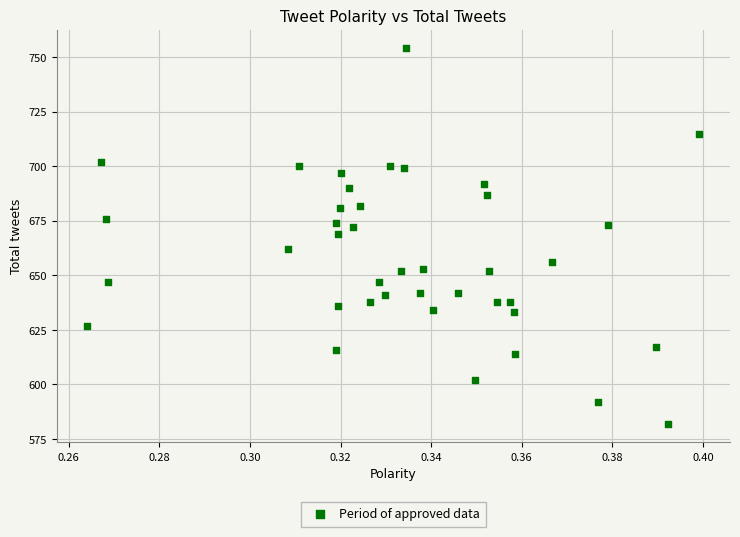

What is the range of Y values (max minus min)?

172